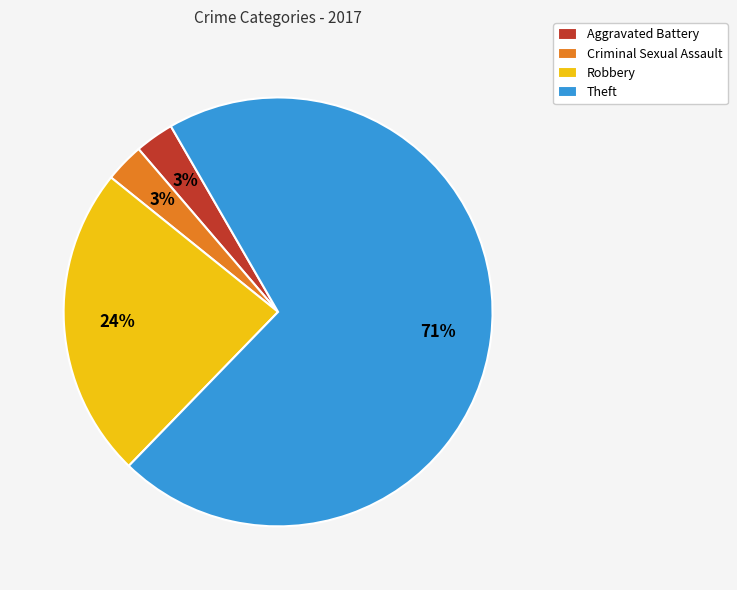

Which has a higher value, Aggravated Battery or Theft?

Theft